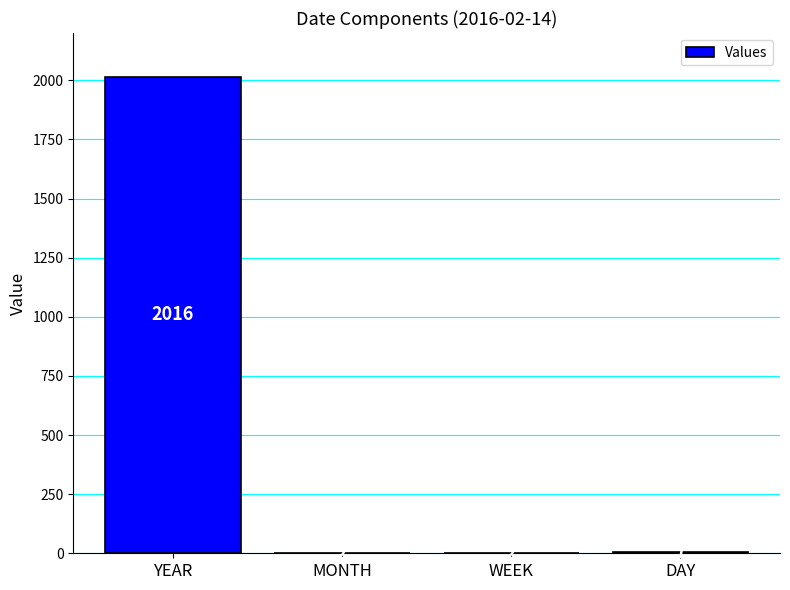

Is it true that the value at WEEK is 2?

True